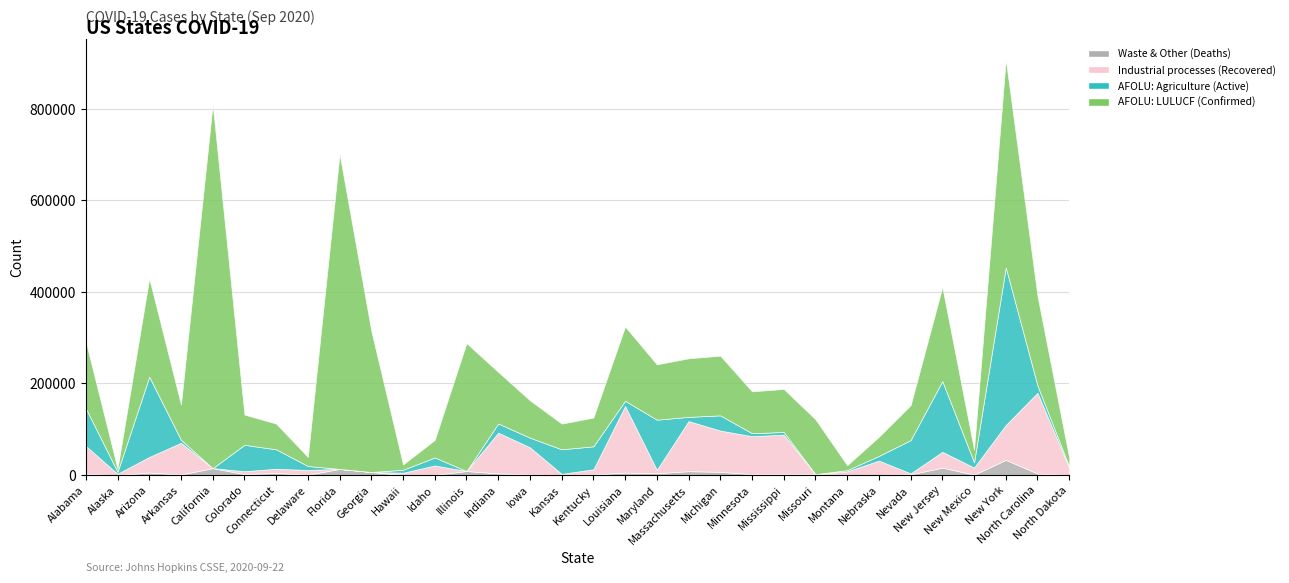

Which series has the largest total across all categories?

AFOLU: LULUCF (Confirmed)